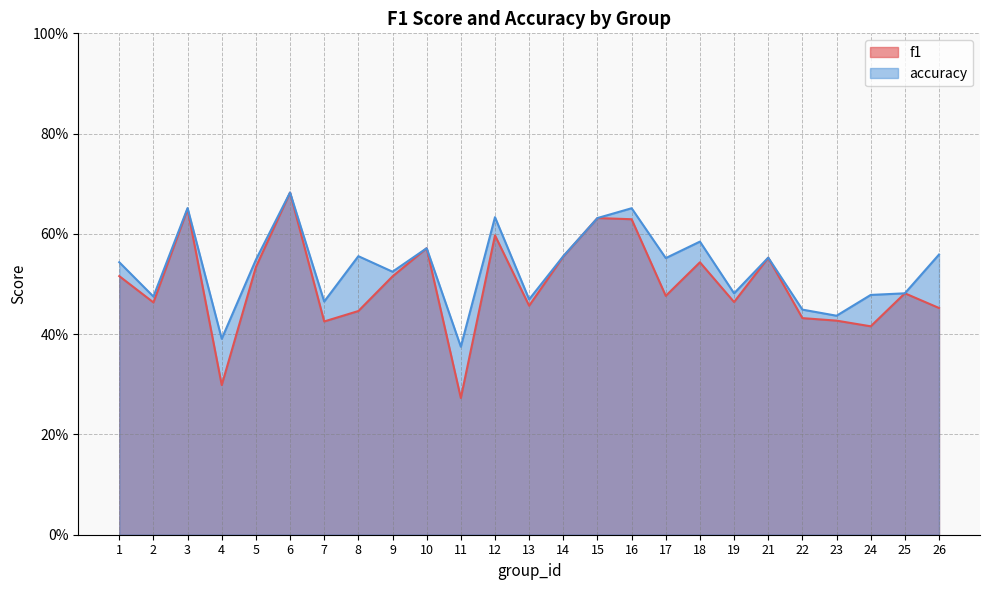

How many distinct data groups are displayed?

2